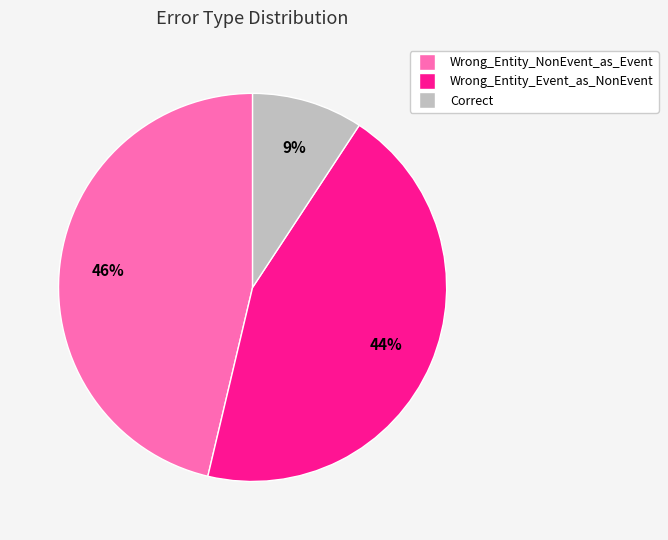

Which category has the smallest portion of the pie?

Correct